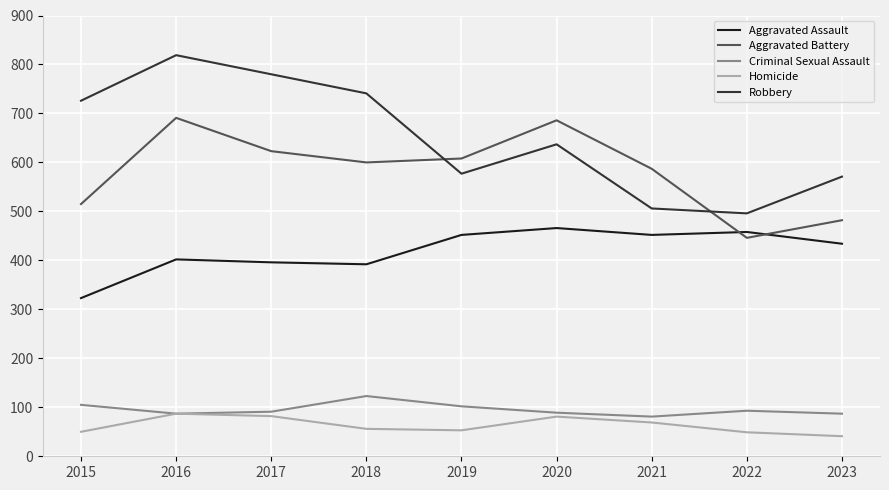

True or false: Aggravated Assault has a value of 458 at 2022.

True